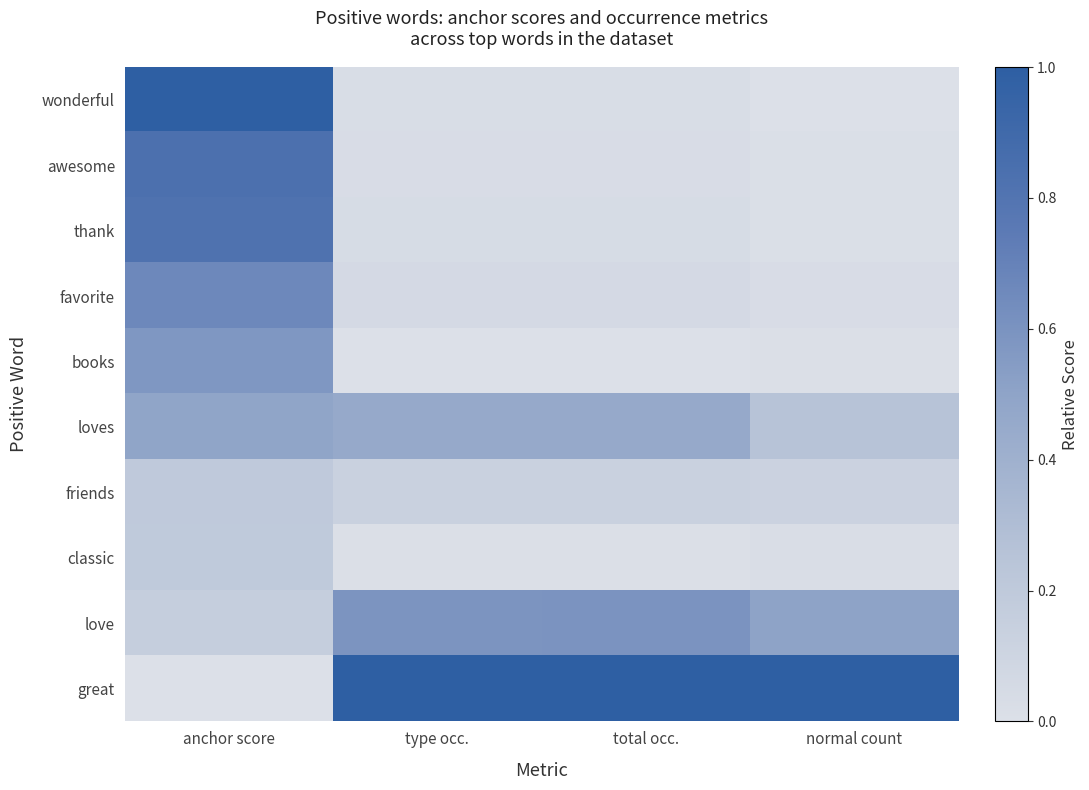

Reading left to right, list all the values displayed in this chart.

wonderful: anchor score=1.0	type occ.=0.0	total occ.=0.0	normal count=0.0
awesome: anchor score=0.8	type occ.=0.0	total occ.=0.0	normal count=0.0
thank: anchor score=0.8	type occ.=0.0	total occ.=0.0	normal count=0.0
favorite: anchor score=0.7	type occ.=0.1	total occ.=0.1	normal count=0.0
books: anchor score=0.6	type occ.=0.0	total occ.=0.0	normal count=0.0
loves: anchor score=0.5	type occ.=0.5	total occ.=0.5	normal count=0.3
friends: anchor score=0.2	type occ.=0.1	total occ.=0.1	normal count=0.1
classic: anchor score=0.2	type occ.=0.0	total occ.=0.0	normal count=0.0
love: anchor score=0.2	type occ.=0.6	total occ.=0.6	normal count=0.5
great: anchor score=0.0	type occ.=1.0	total occ.=1.0	normal count=1.0